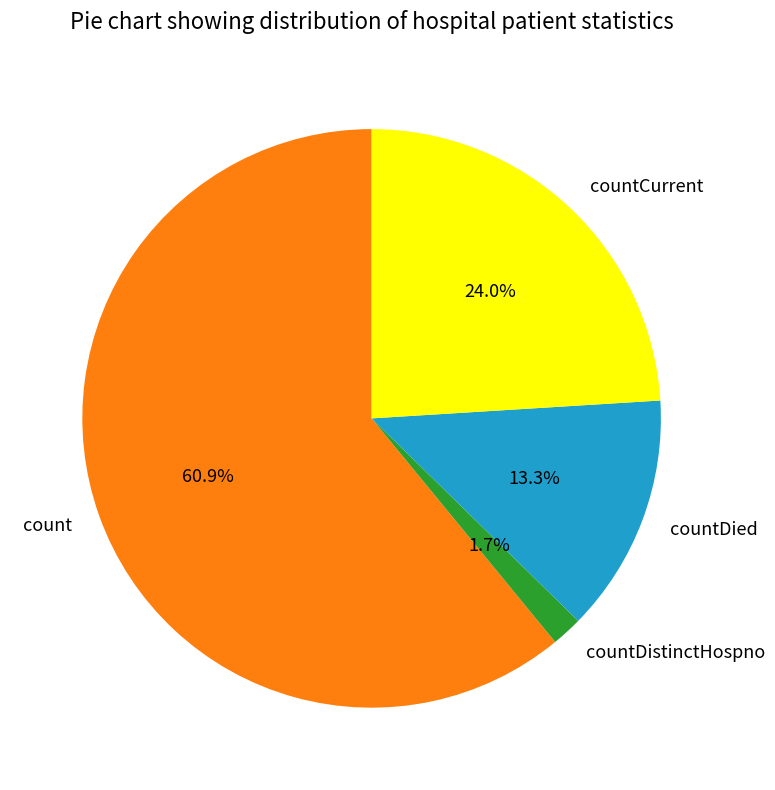

How many segments does this pie chart have?

4